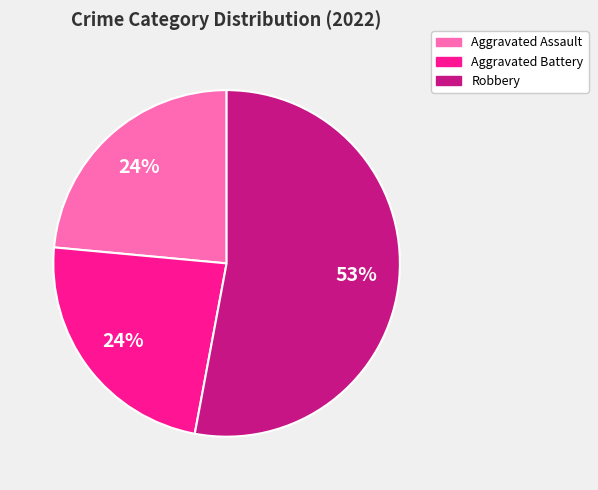

Which slice represents more than half of the pie?

Robbery